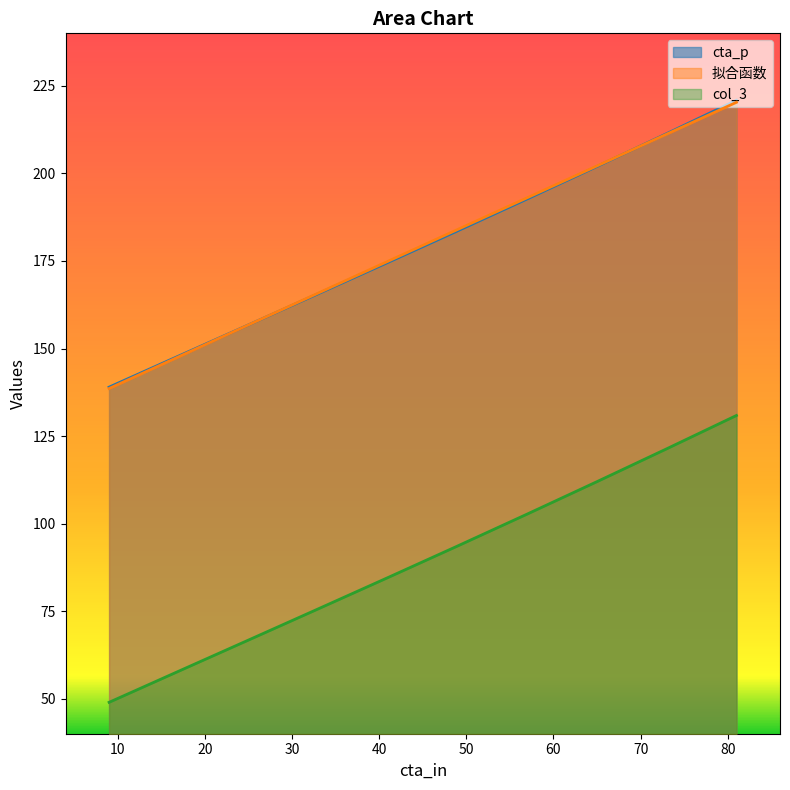

Which category has the lowest value across all series?

9